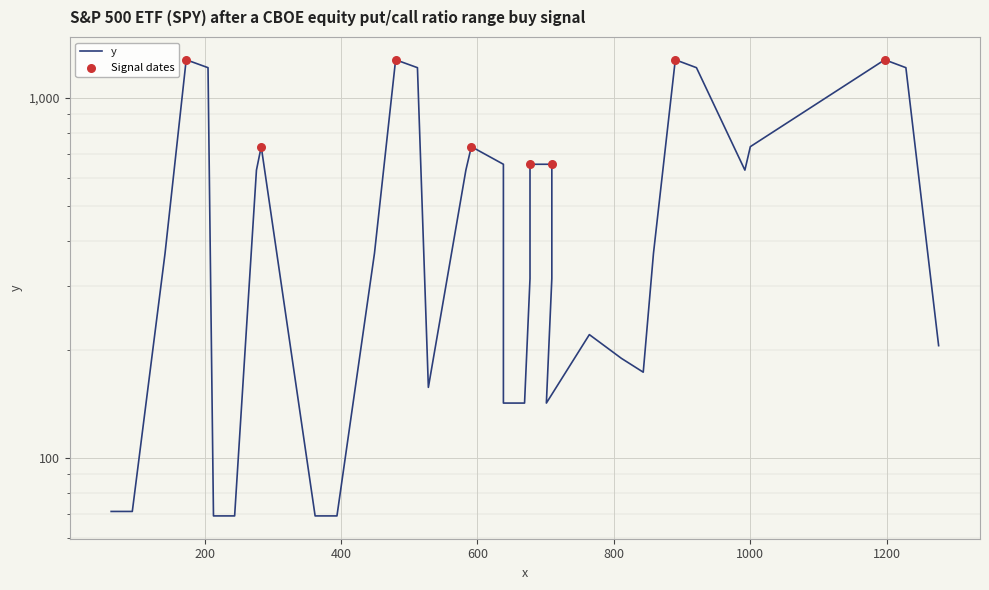

What is the ratio of the value at 709 to the value at 701?

4.6